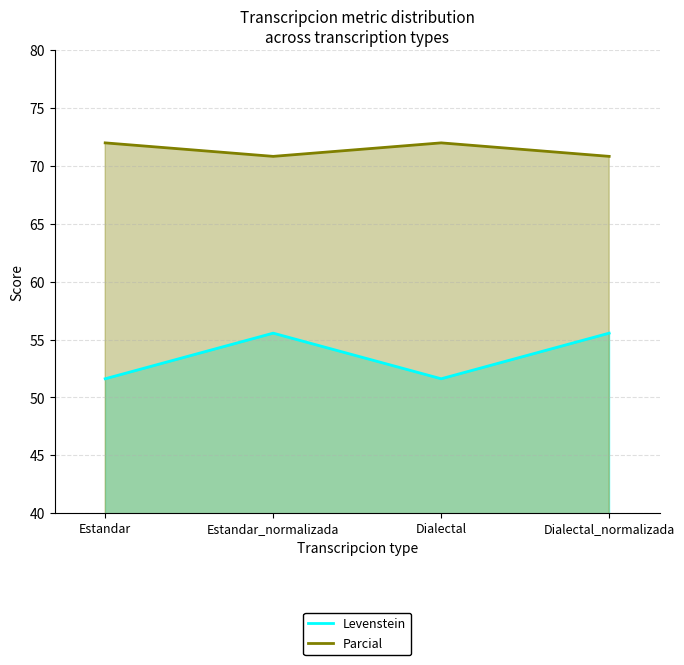

True or false: Parcial and Levenstein cross at least once.

False